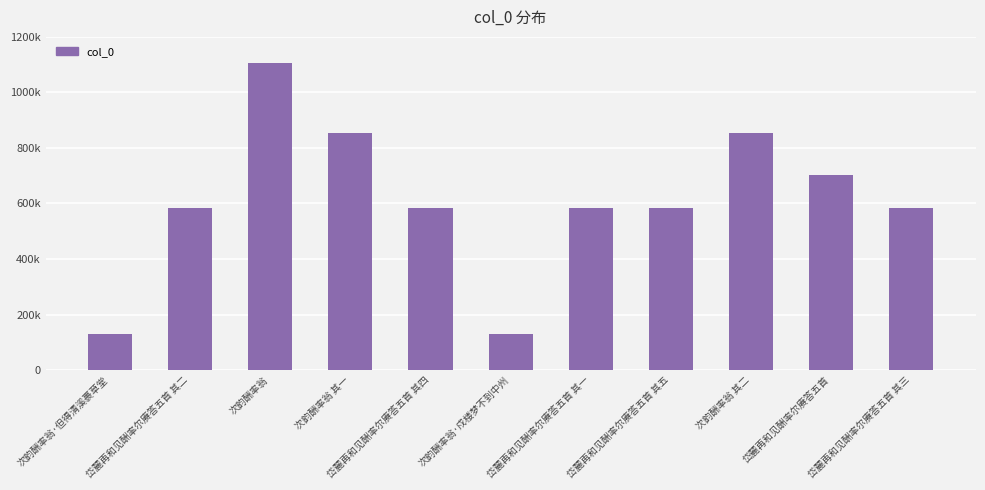

What is the change in value from 次韵酬率翁 其一 to 次韵酬率翁·戍楼梦不到中州?

-722924